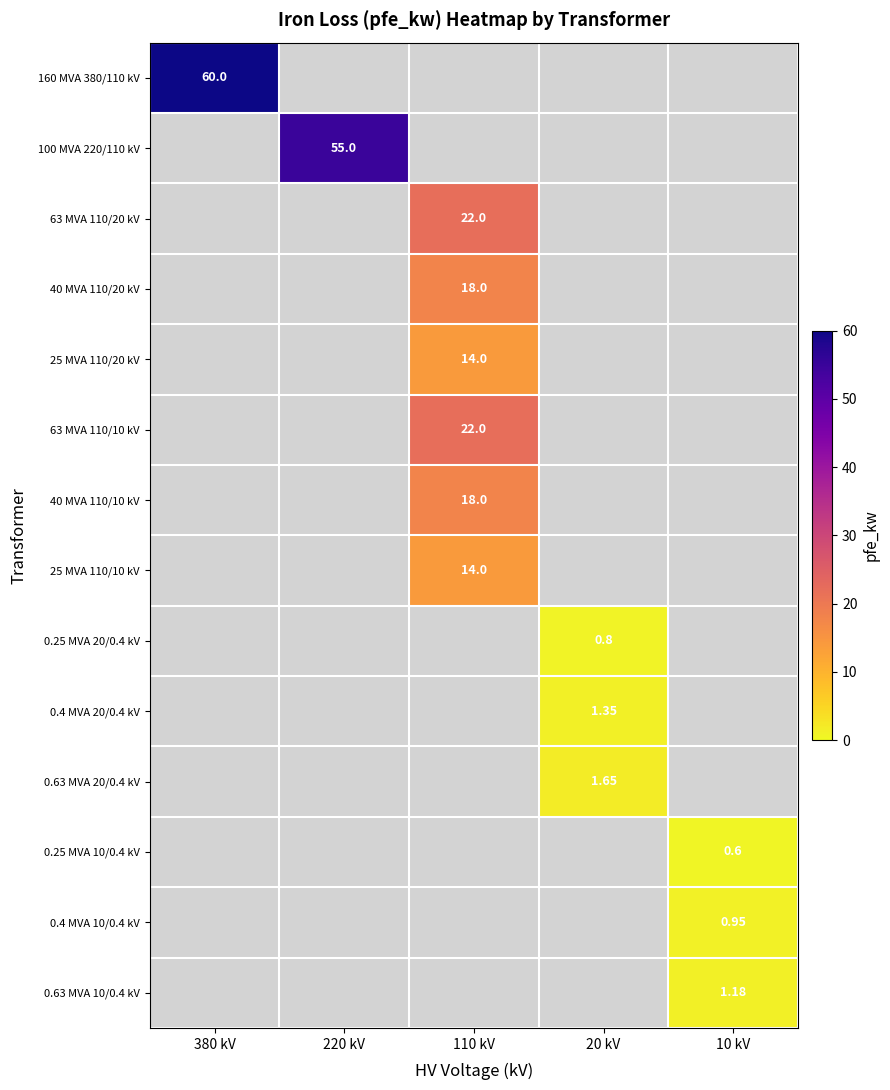

How many values in 0.25 MVA 20/0.4 kV are above zero?

1